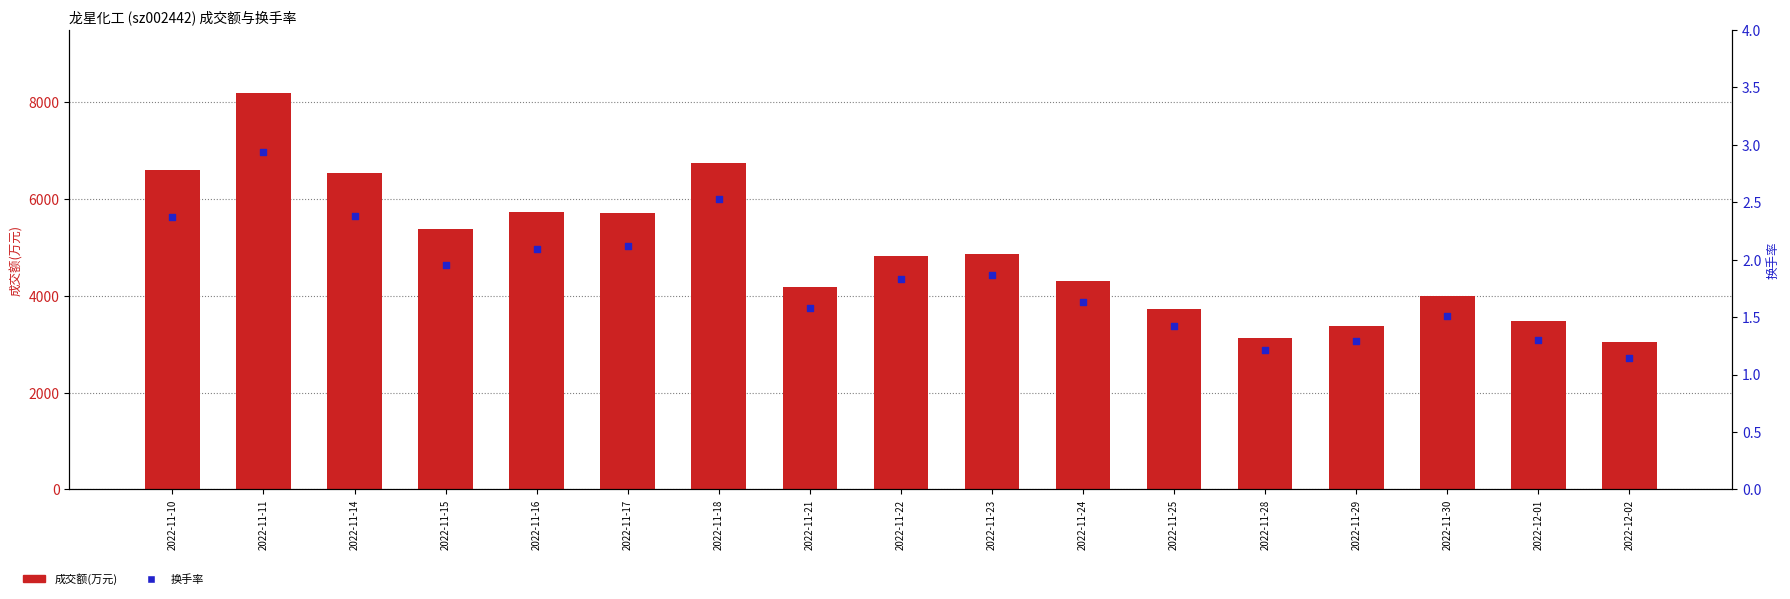

What are all the series names shown in the legend?

成交额(万元), 换手率